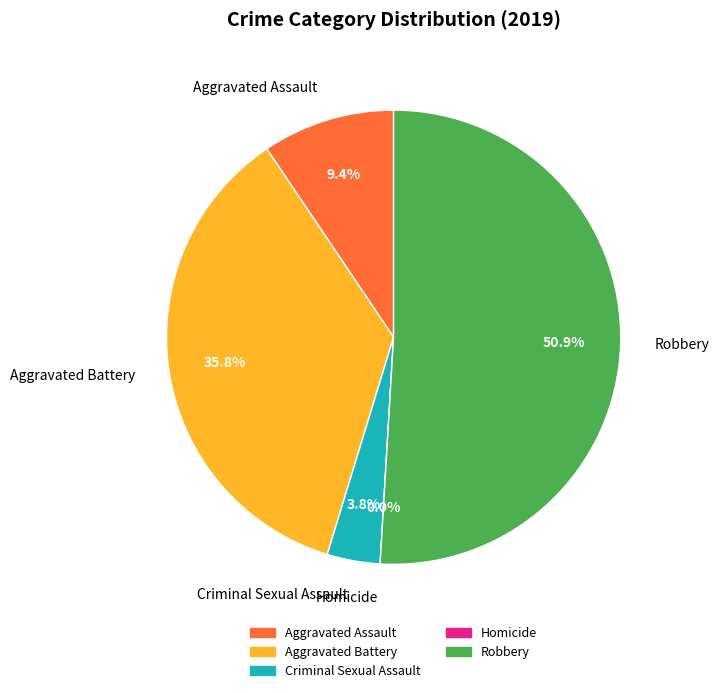

Is there any slice that represents more than half of the pie?

Yes